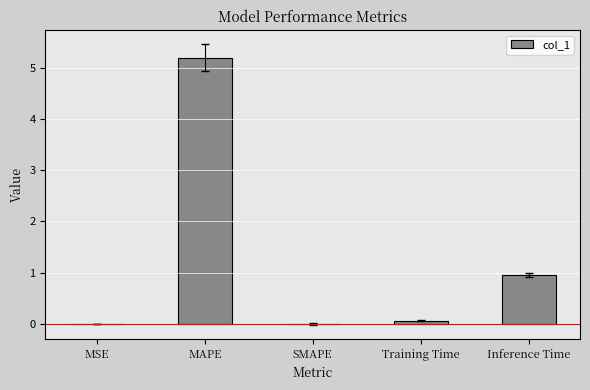

What is the sum of all values?

6.2